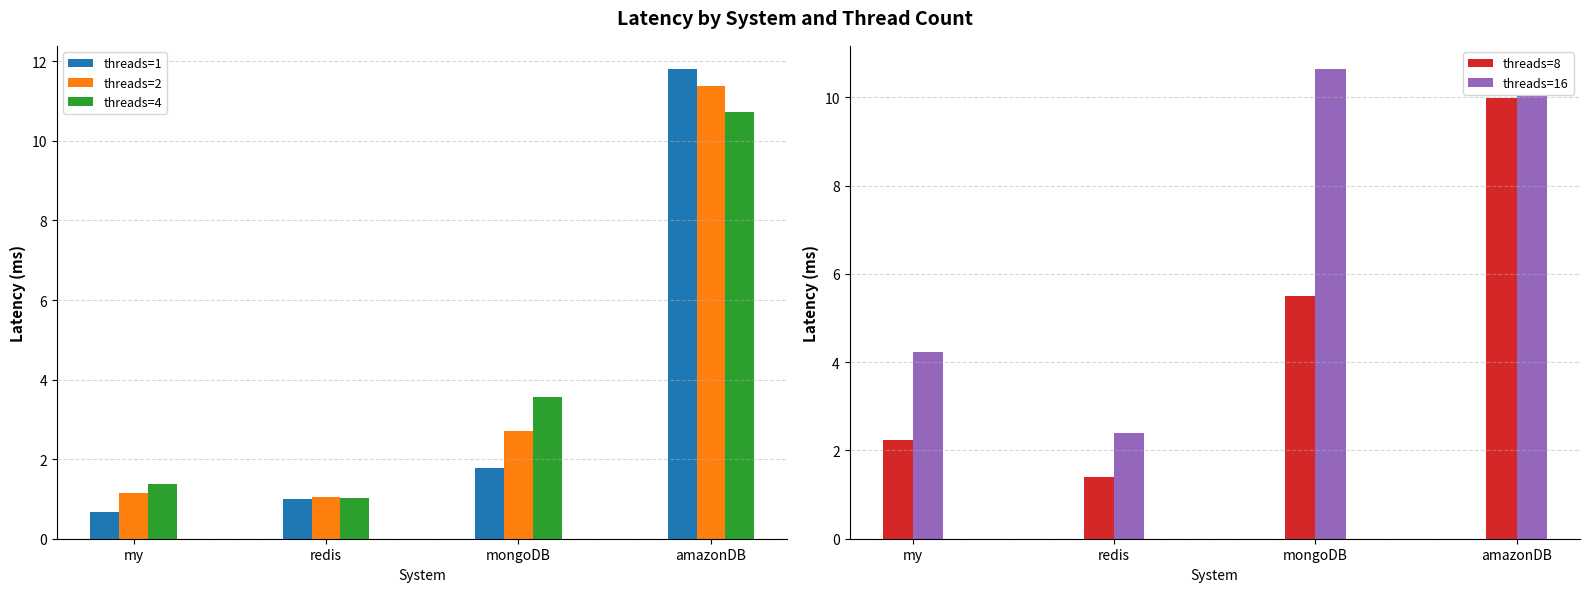

Is it true that threads=2 equals 0.5 at my?

False